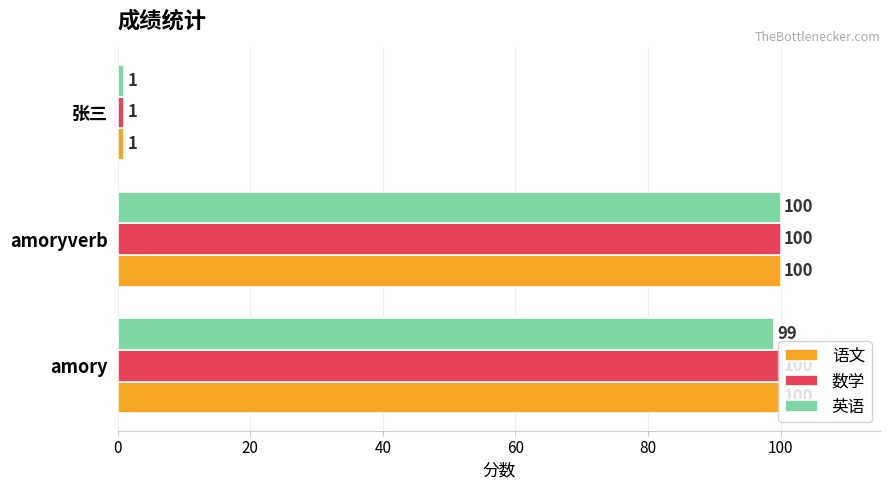

The 数学 series shows 100 at amory. True or false?

True